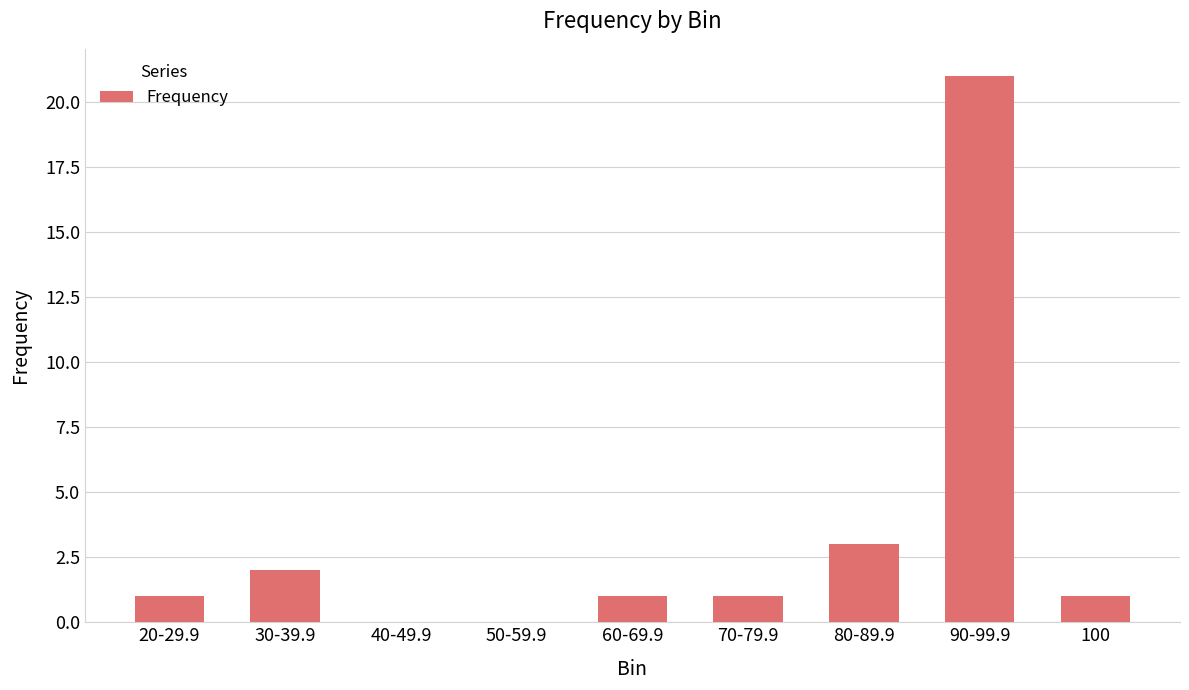

Reading left to right, extract all data points from this chart.

1	2	0	0	1	1	3	21	1